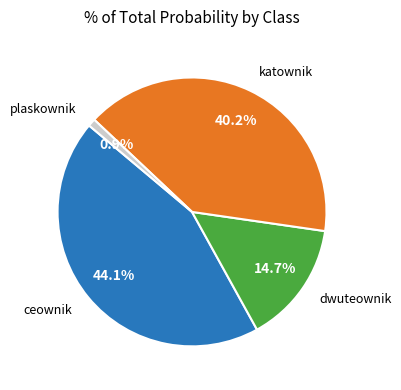

Is there any slice that represents more than half of the pie?

No